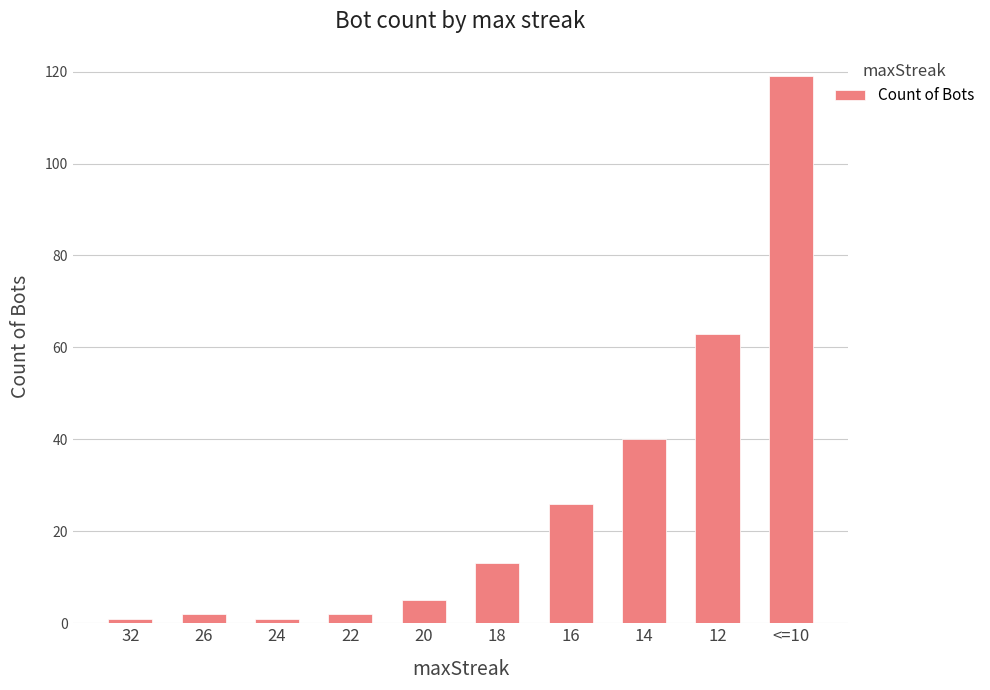

How many bars are there in total?

10